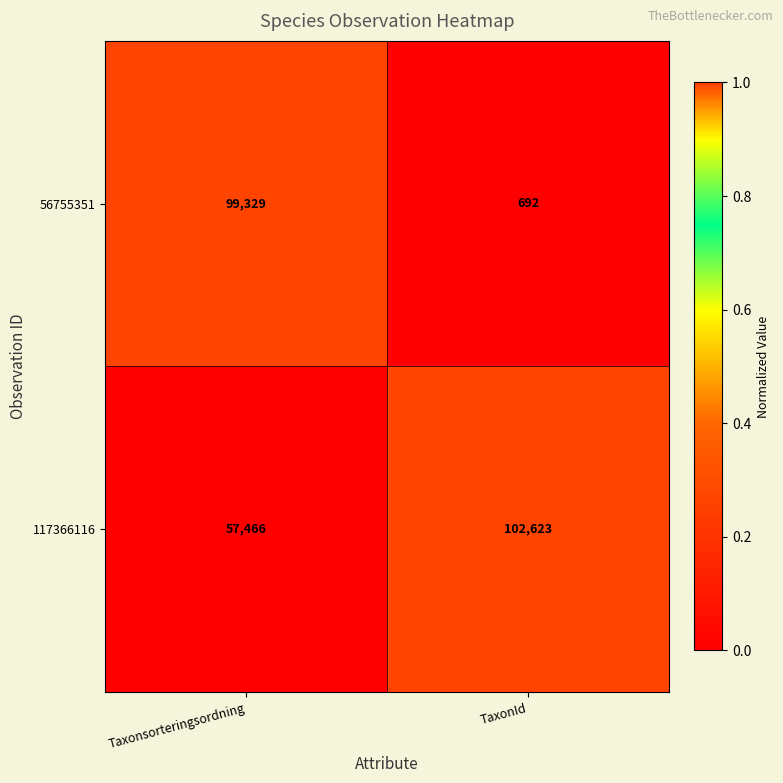

Which category has the lowest value across all series?

TaxonId